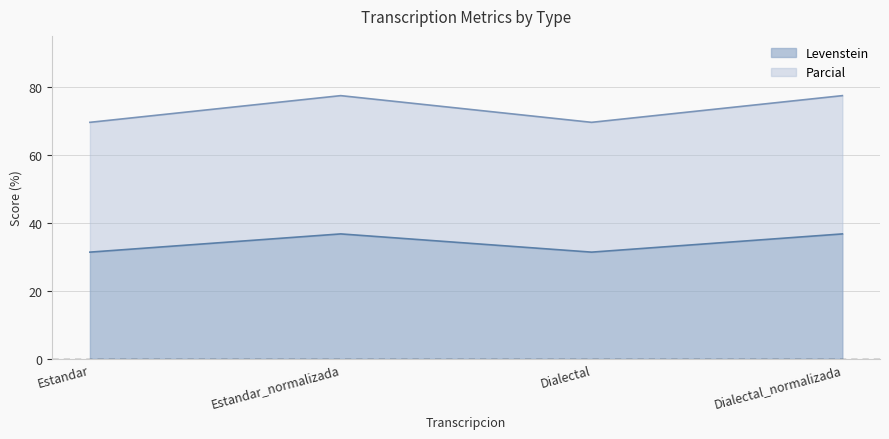

Reading left to right, what are all the values shown in this chart?

Levenstein: 31.4	36.7	31.4	36.7
Parcial: 69.6	77.4	69.6	77.4